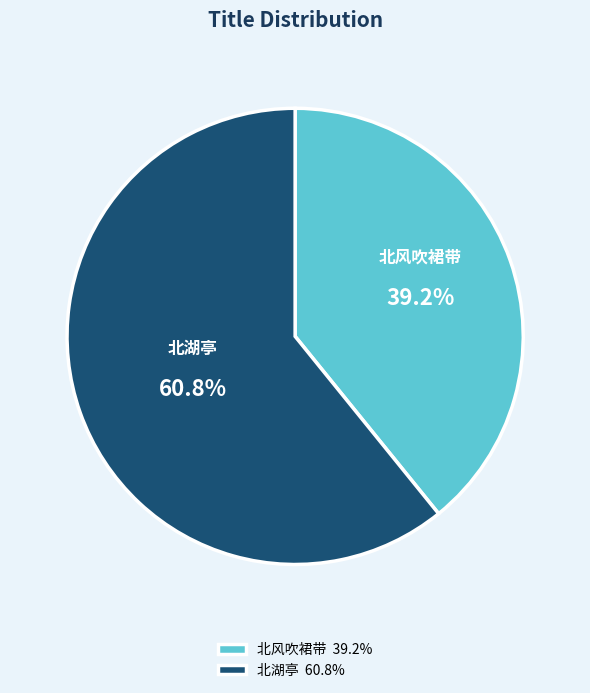

Rank the categories by value from highest to lowest.

北湖亭 60.8%, 北风吹裙带 39.2%